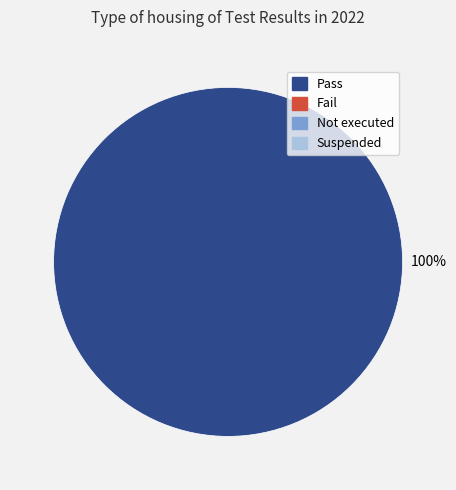

Is there any slice that represents more than half of the pie?

Yes